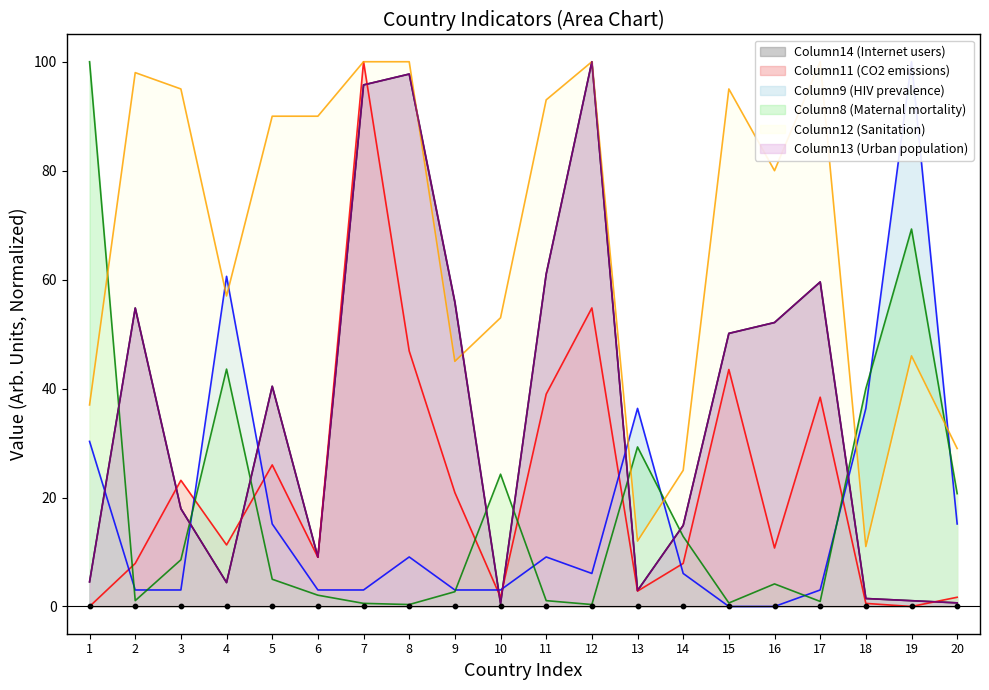

At how many categories does at least one series exceed 17?

20